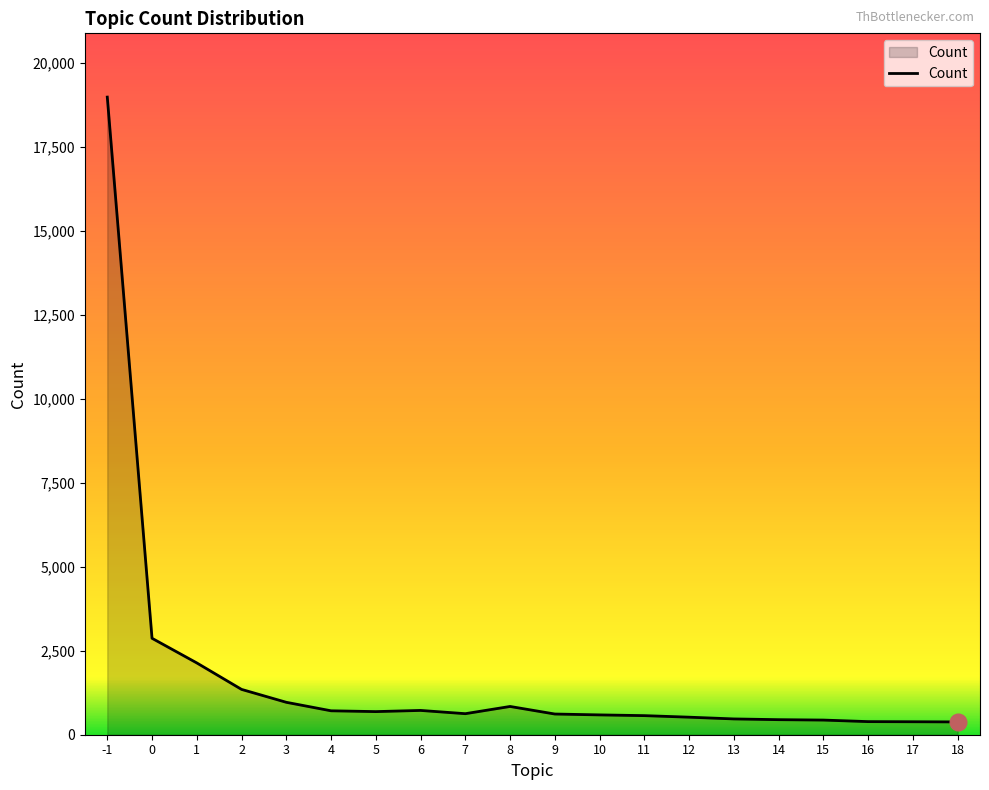

What is the difference between the maximum and minimum values?

18597